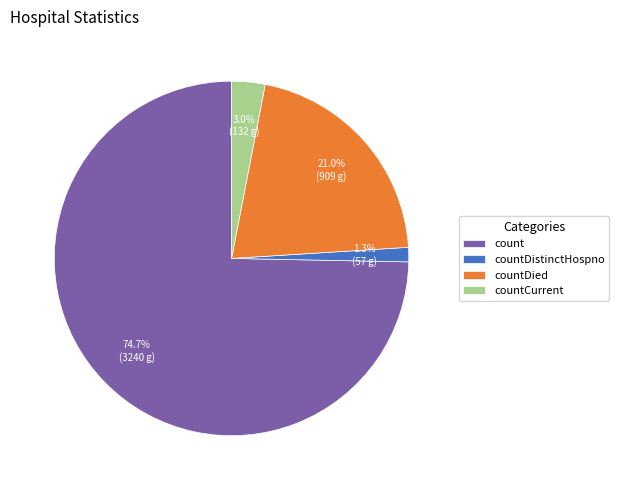

How many slices are in this pie chart?

4